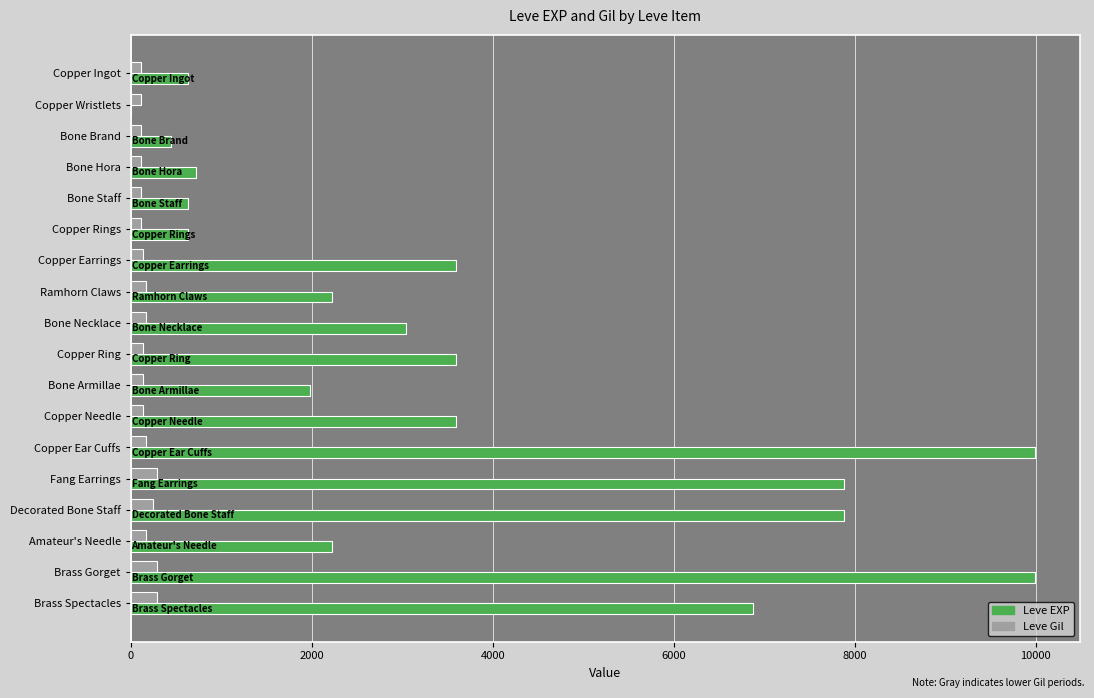

What is the sum of all Leve Gil values?

3029